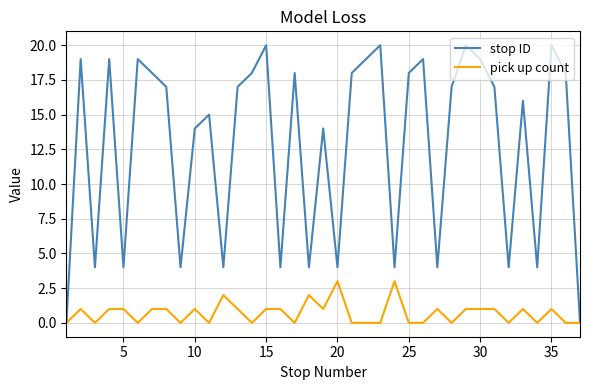

In stop ID, how many points are lower than both neighbors (excluding endpoints)?

11